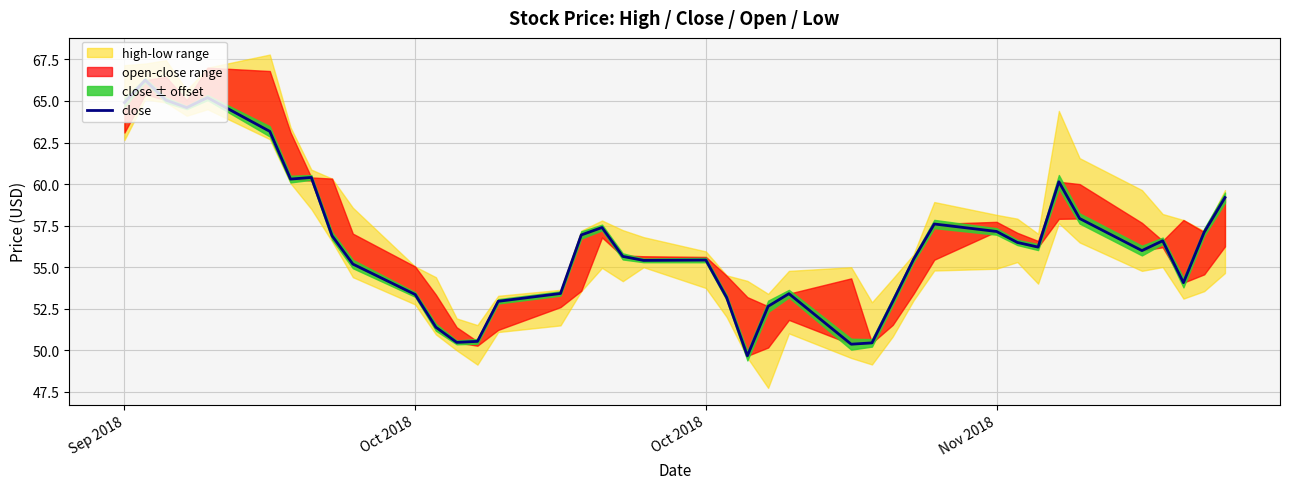

The chart shows a value of 32.0 at 4. True or false?

False